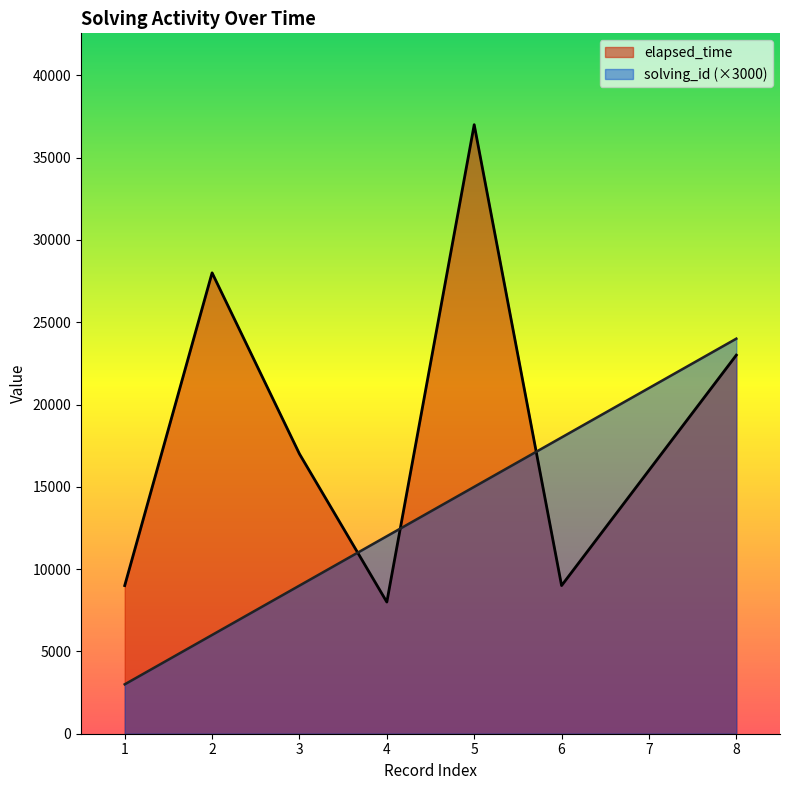

At how many categories does at least one series exceed 12752?

6